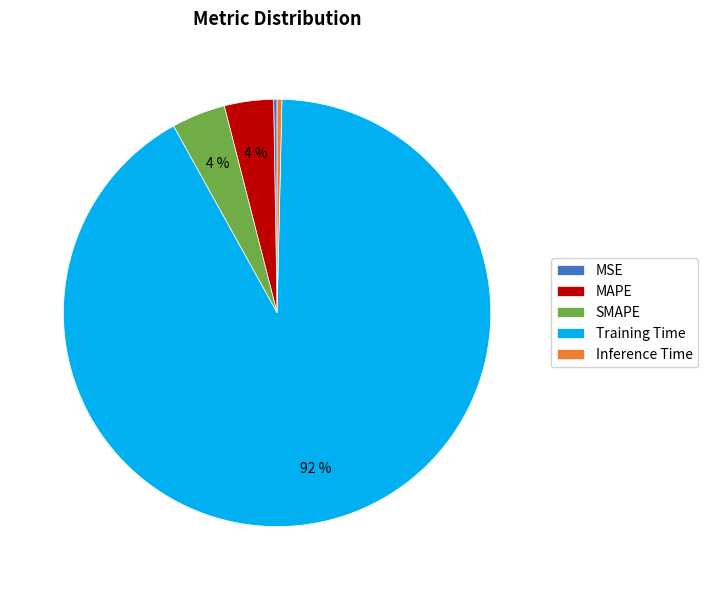

Which category has the biggest portion of the pie?

Training Time